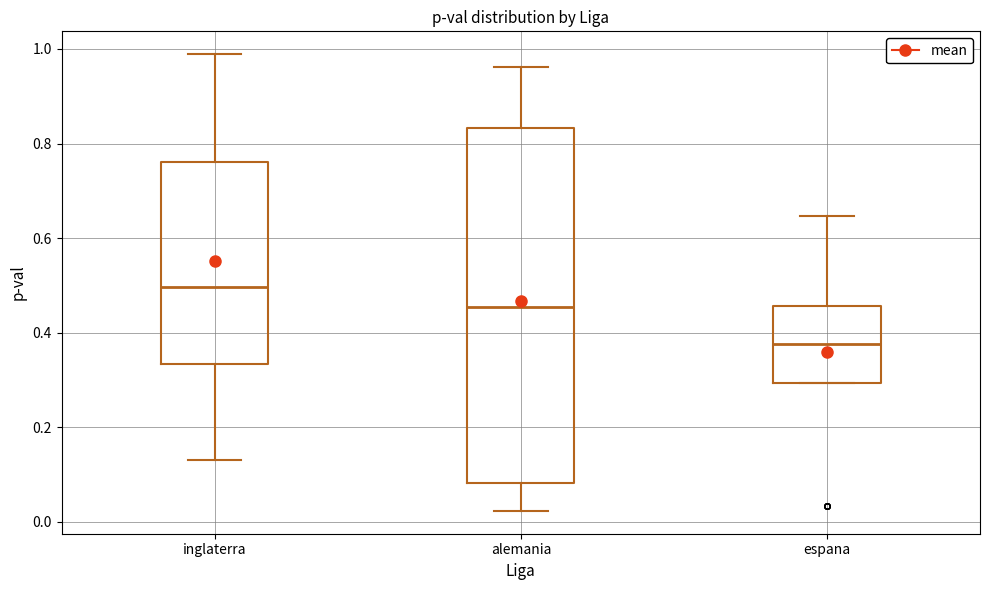

Which box is the tallest, from its lower edge to its upper edge?

alemania